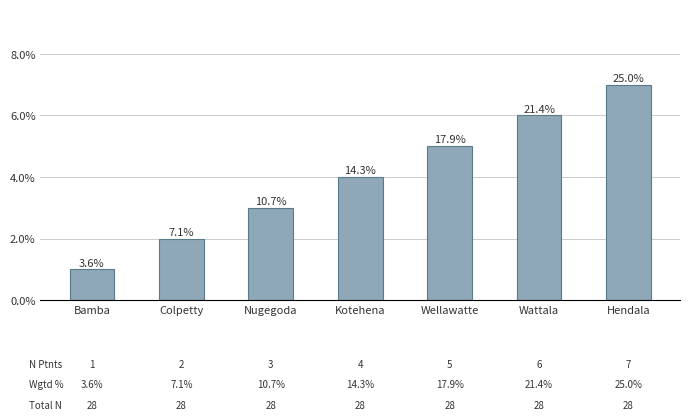

The chart shows a value of 6 at Wattala. True or false?

True